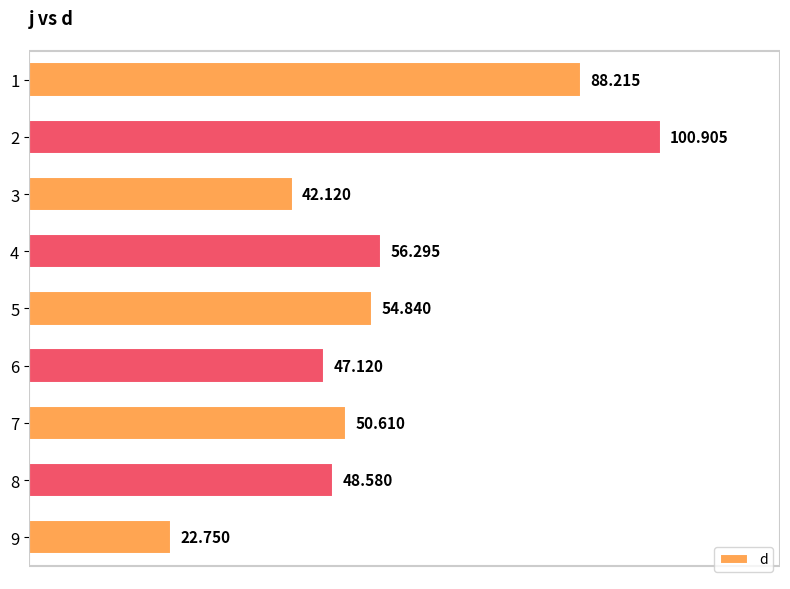

Is it true that the value at 8 is 48.6?

True